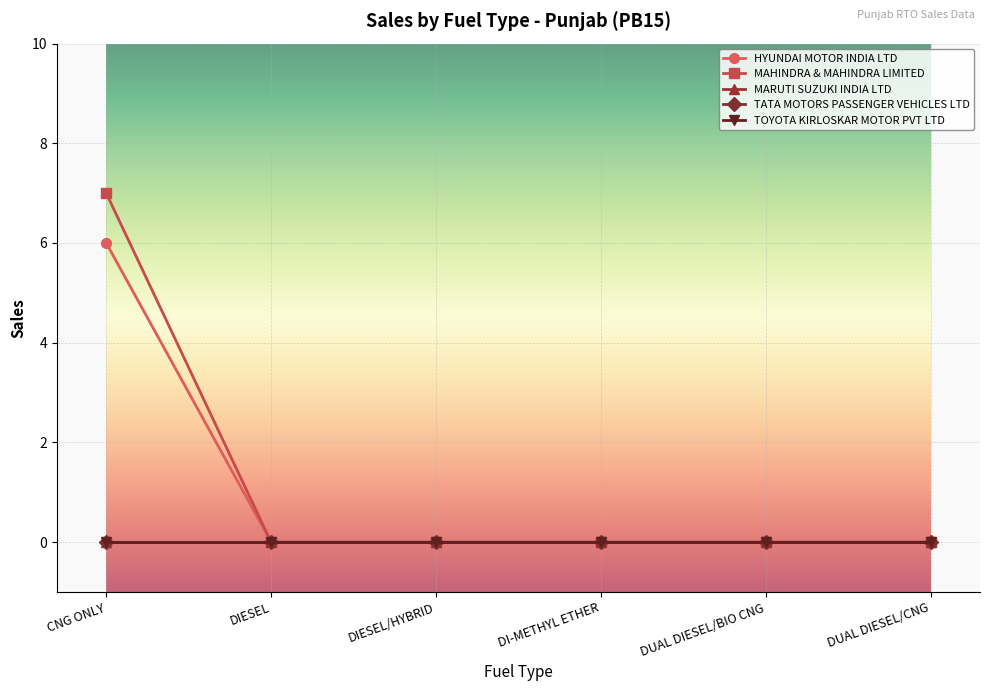

Does the chart have visible grid lines?

Yes